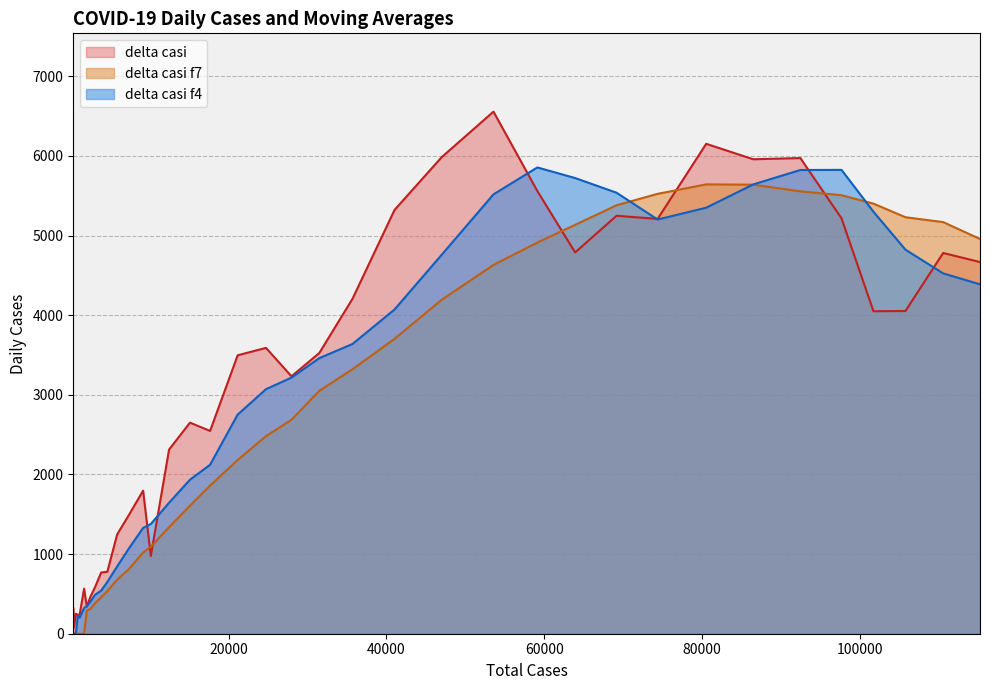

Reading left to right, list all the values displayed in this chart.

delta casi: 322.0	78.0	250.0	238.0	240.0	566.0	342.0	466.0	587.0	769.0	778.0	1247.0	1492.0	1797.0	977.0	2313.0	2651.0	2547.0	3497.0	3590.0	3233.0	3526.0	4207.0	5322.0	5986.0	6557.0	5560.0	4789.0	5249.0	5210.0	6153.0	5959.0	5974.0	5217.0	4050.0	4053.0	4782.0	4668.0
delta casi f7: 0.0	0.0	0.0	0.0	0.0	0.0	290.9	311.4	384.1	458.3	535.4	679.3	811.6	1019.4	1092.4	1339.0	1607.9	1860.6	2182.0	2481.7	2686.9	3051.0	3321.6	3703.1	4194.4	4631.6	4913.0	5135.3	5381.4	5524.7	5643.4	5639.6	5556.3	5507.3	5401.7	5230.9	5169.7	4957.6
delta casi f4: 0.0	0.0	0.0	222.0	201.5	323.5	346.5	403.5	490.2	541.0	650.0	845.2	1071.5	1328.5	1378.2	1644.8	1934.5	2122.0	2752.0	3071.2	3216.8	3461.5	3639.0	4072.0	4760.2	5518.0	5856.2	5723.0	5538.8	5202.0	5350.2	5642.8	5824.0	5825.8	5300.0	4823.5	4525.5	4388.2